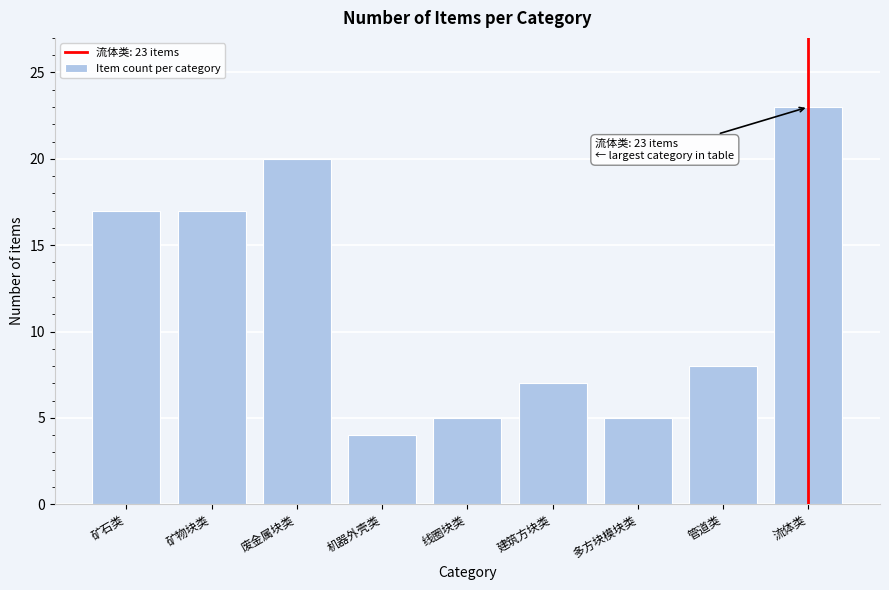

Reading right to left, list all the values displayed in this chart.

23	8	5	7	5	4	20	17	17